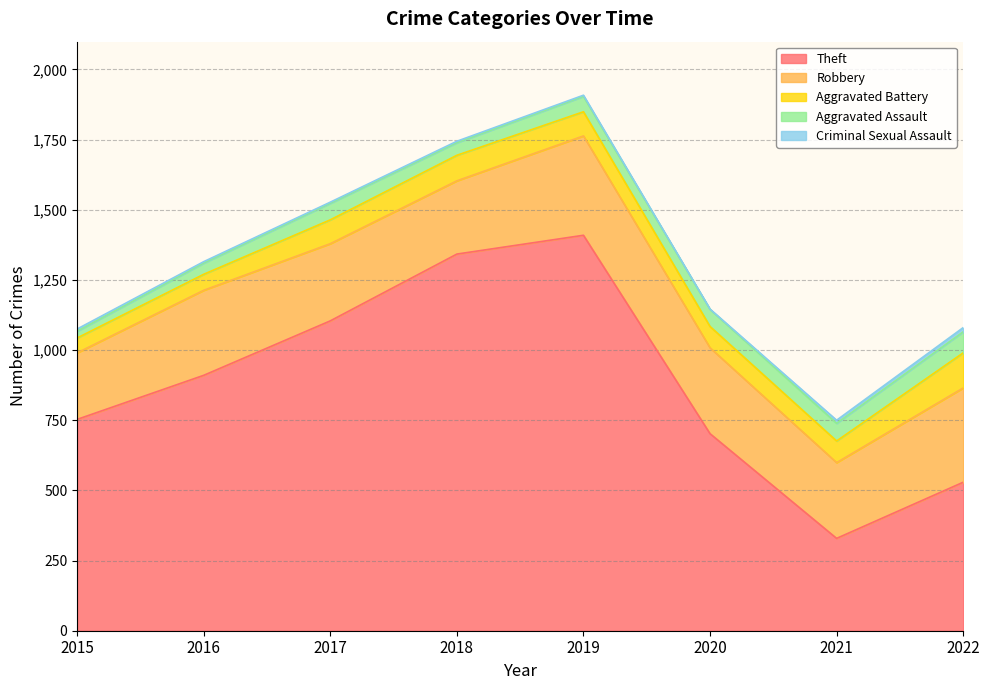

Reading left to right, extract all data points from this chart.

Theft: 2015=753	2016=910	2017=1104	2018=1342	2019=1409	2020=702	2021=329	2022=529
Robbery: 2015=237	2016=303	2017=275	2018=261	2019=354	2020=306	2021=270	2022=336
Aggravated Battery: 2015=53	2016=57	2017=85	2018=91	2019=86	2020=76	2021=77	2022=125
Aggravated Assault: 2015=24	2016=40	2017=59	2018=45	2019=55	2020=61	2021=63	2022=75
Criminal Sexual Assault: 2015=8	2016=5	2017=4	2018=5	2019=4	2020=1	2021=11	2022=15